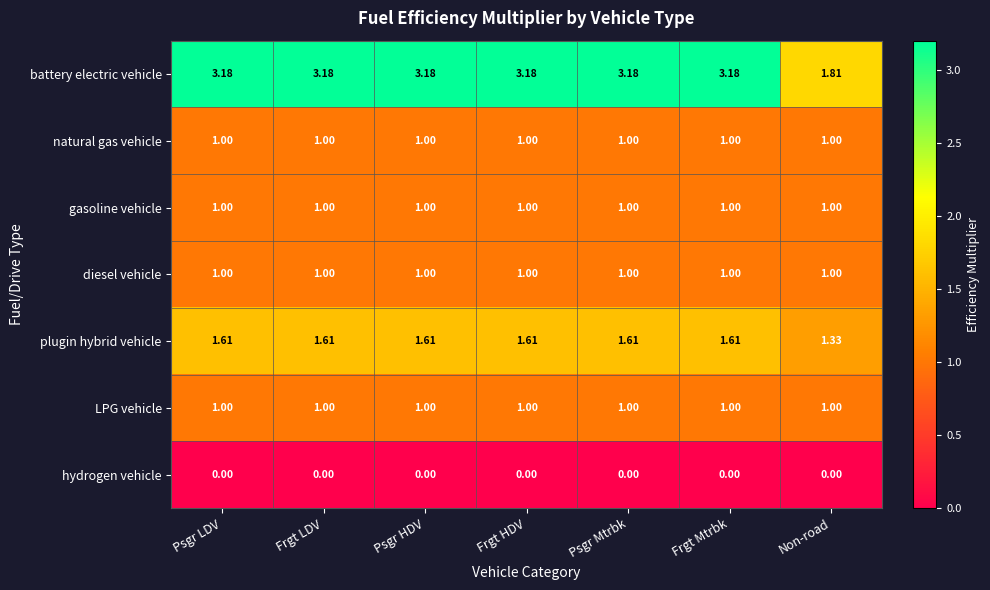

Is the value of diesel vehicle at Non-road greater than the value of hydrogen vehicle at Non-road?

Yes